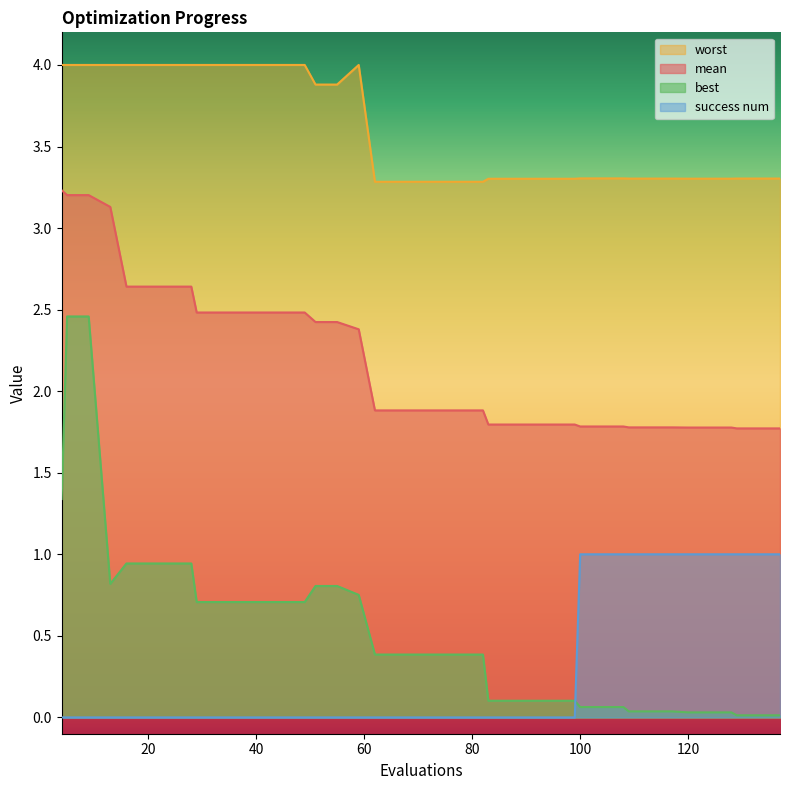

Count the number of categories in the chart.

40